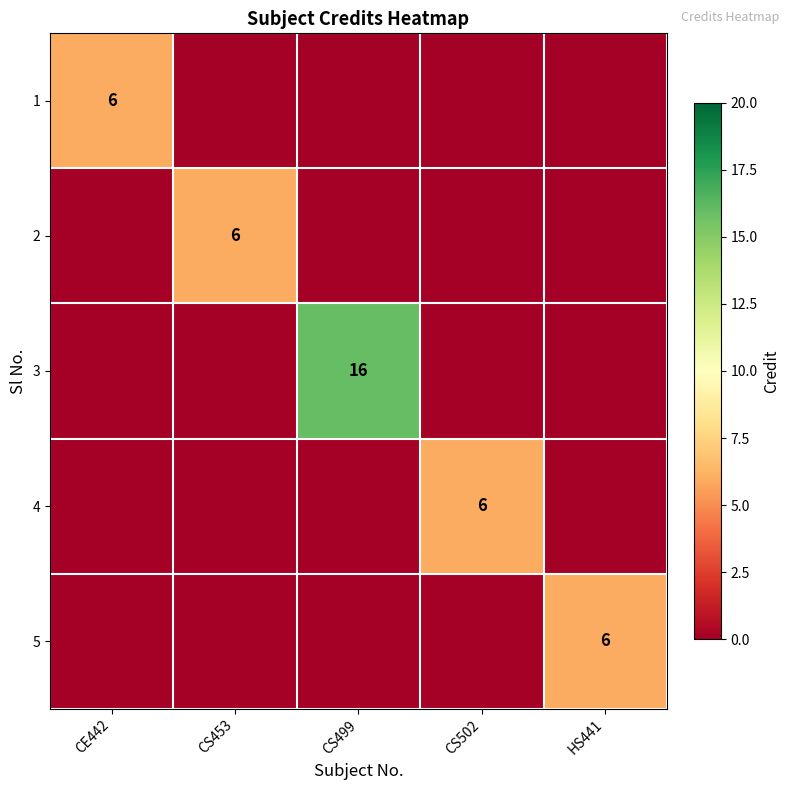

The 4 series shows 6 at CS502. True or false?

True